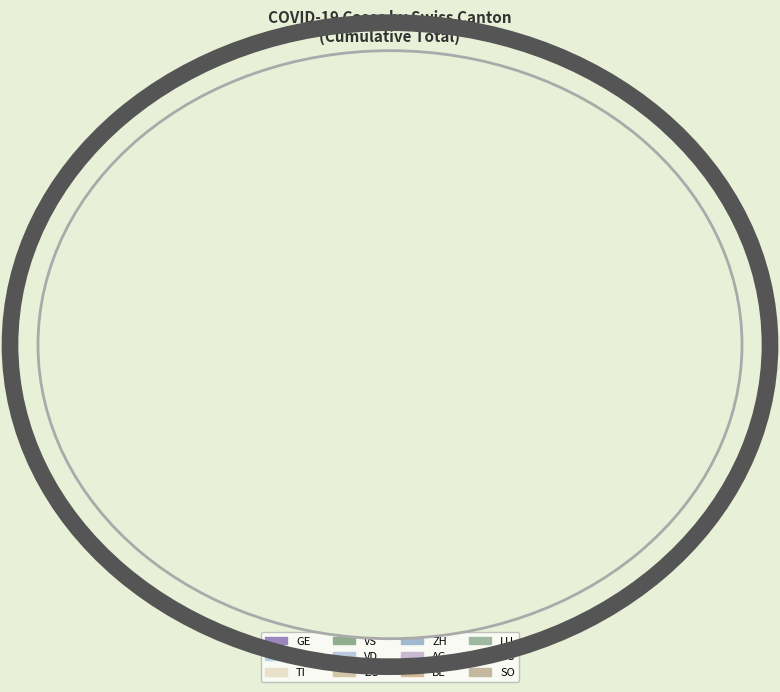

Is the sum of LU and GE greater than half?

No